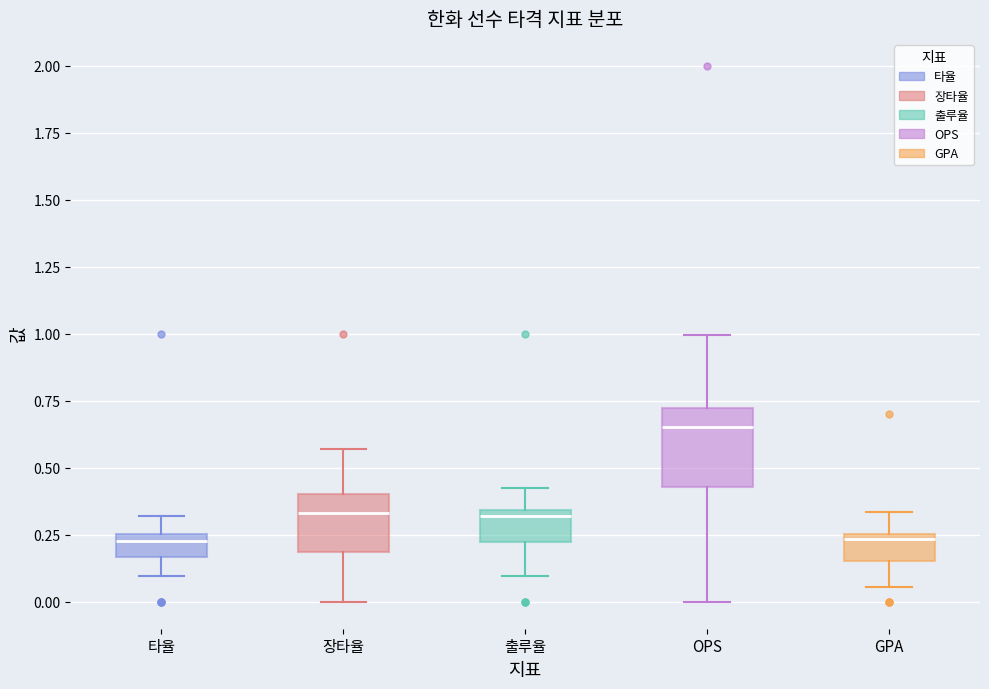

Reading left to right, transcribe this box plot: for each box, give where its median line is, the range the box spans, and where its two whiskers end, as read against the y-axis. The values are not printed on the chart, so give them approximately, as read against the axis.

타율: median 0.25 (just below the box's upper edge), box 0.15 to 0.25, whiskers 0.10 to 0.30
장타율: median 0.35, box 0.20 to 0.40, whiskers 0.00 to 0.55
출루율: median 0.30, box 0.20 to 0.35, whiskers 0.10 to 0.40
OPS: median 0.65, box 0.45 to 0.70, whiskers 0.00 to 1.00
GPA: median 0.25 (just below the box's upper edge), box 0.15 to 0.25, whiskers 0.05 to 0.35